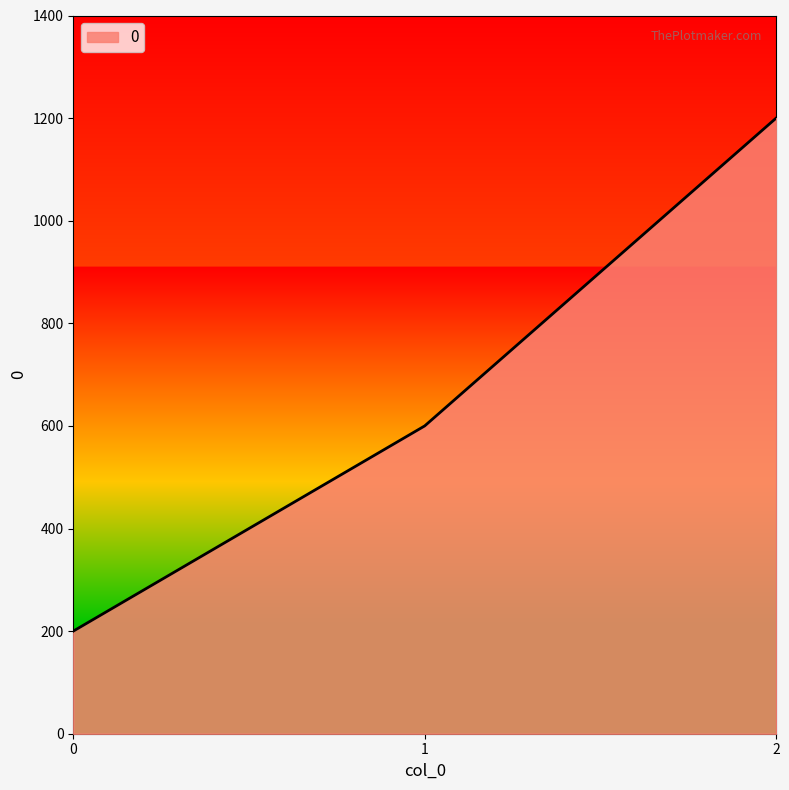

What is the sum of the values at 0 and 1?

800